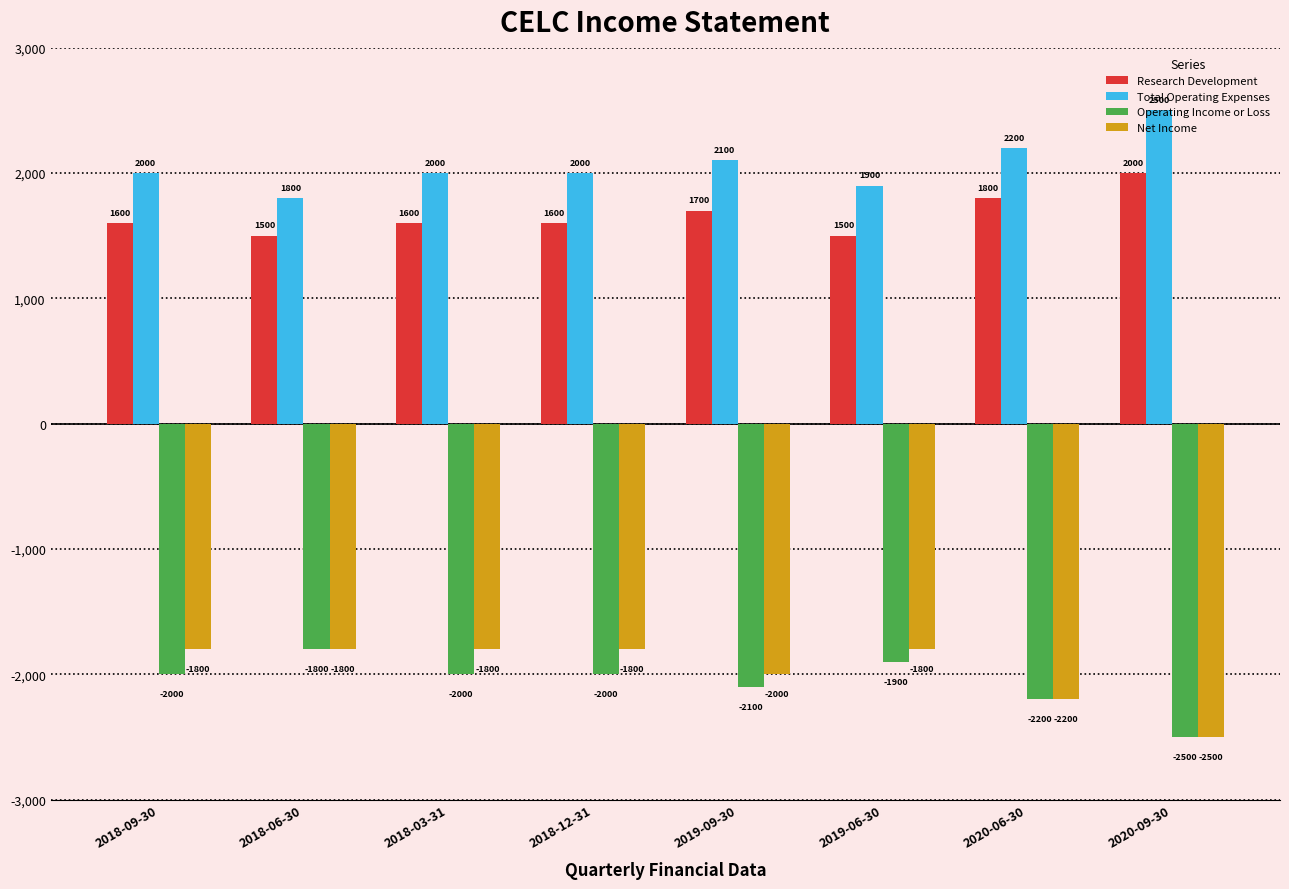

How many groups of bars are there?

8